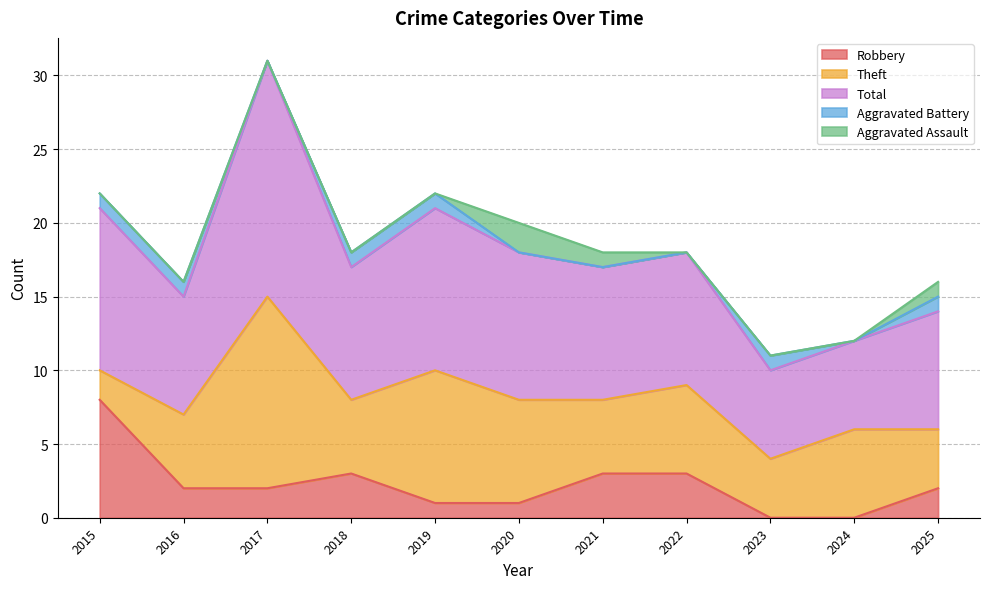

Rank the categories by Total value from highest to lowest.

2017, 2015, 2019, 2020, 2018, 2021, 2022, 2016, 2025, 2023, 2024